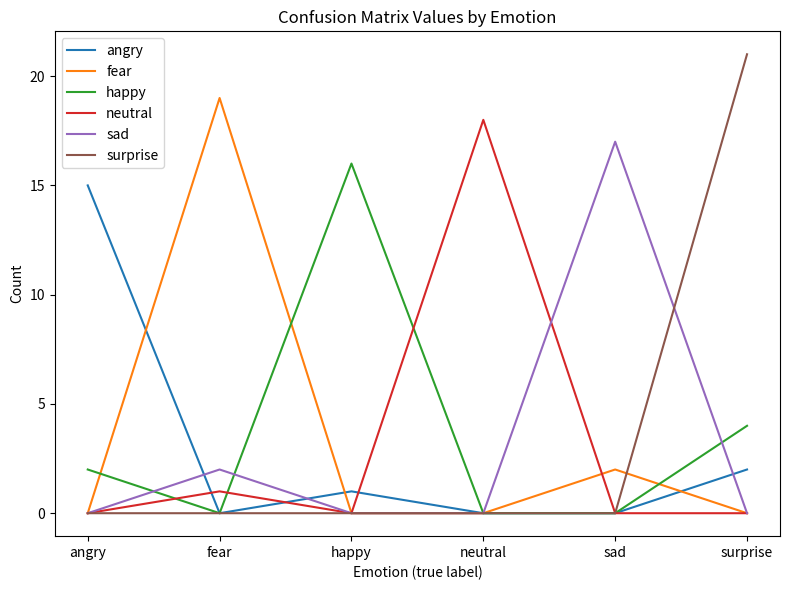

What is the difference between the happy values at surprise and fear?

4